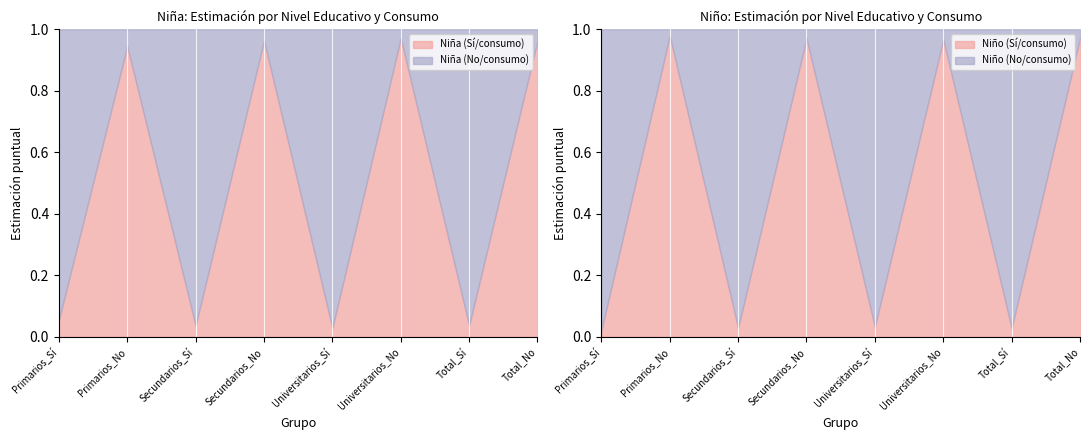

At how many categories does at least one series exceed 0?

8